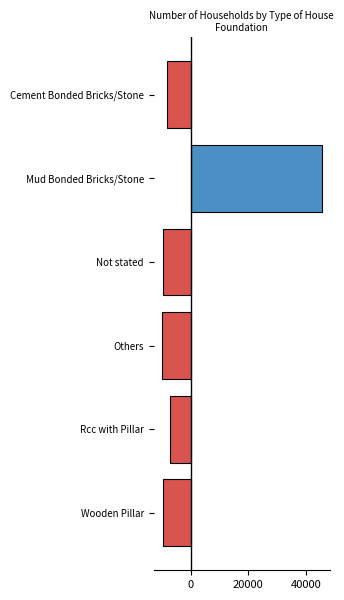

How many data points are less than -8470?

3